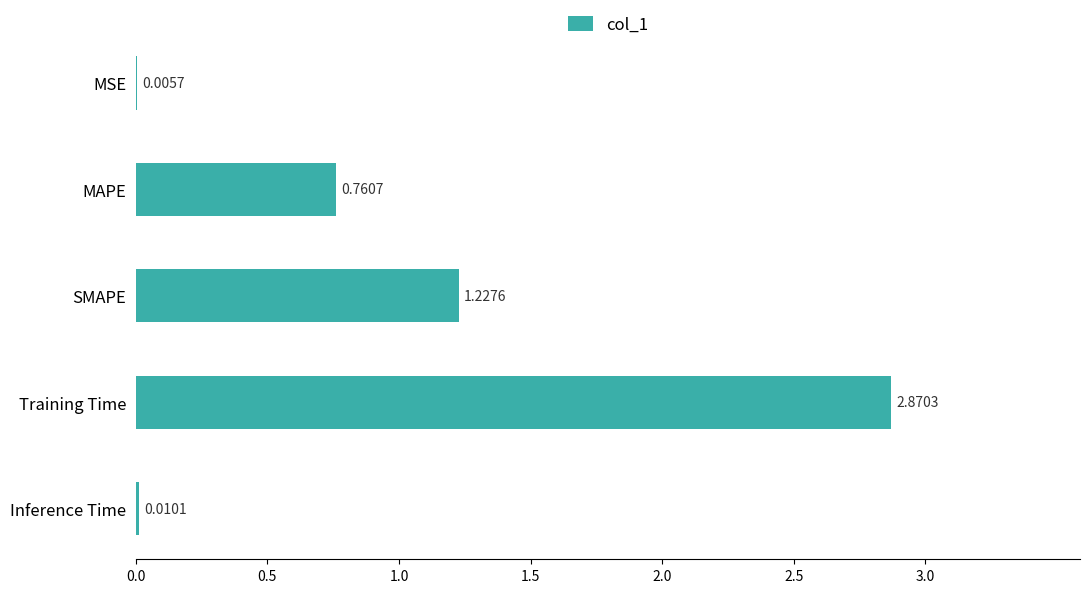

Which has a higher value, SMAPE or MSE?

SMAPE